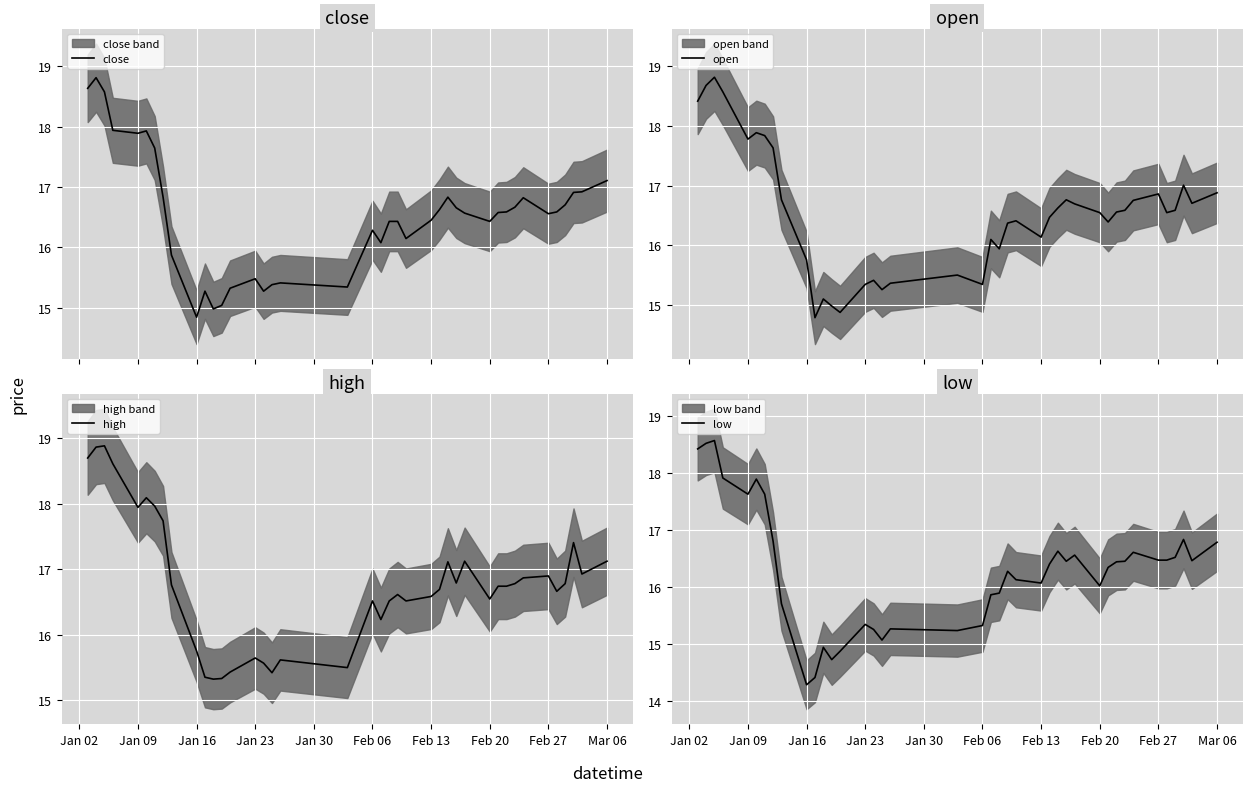

What is the value of the open point at the 4th from the left?

18.6